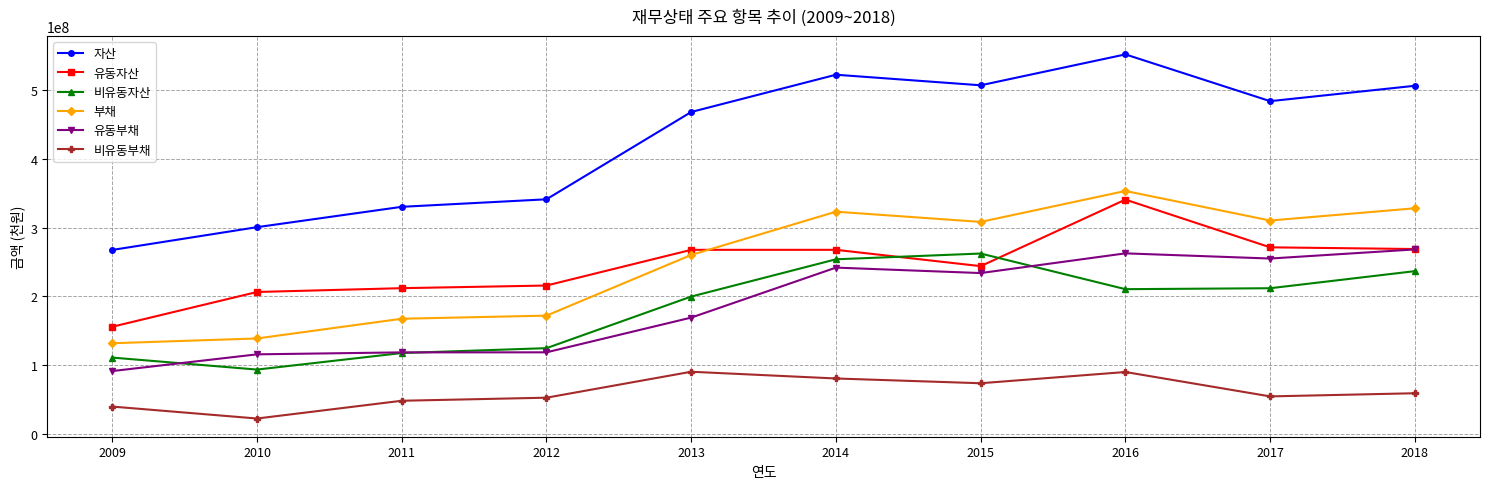

At which label does 비유동부채 first exceed 59676316?

2013